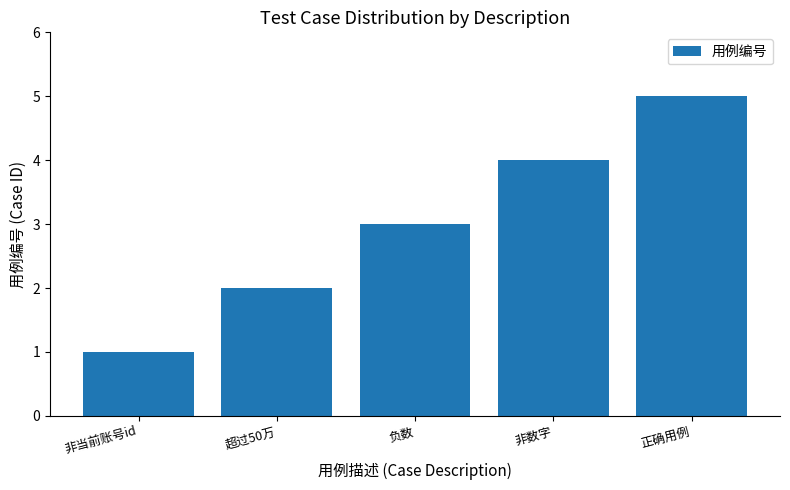

What is the label of the 1st bar from the right?

正确用例